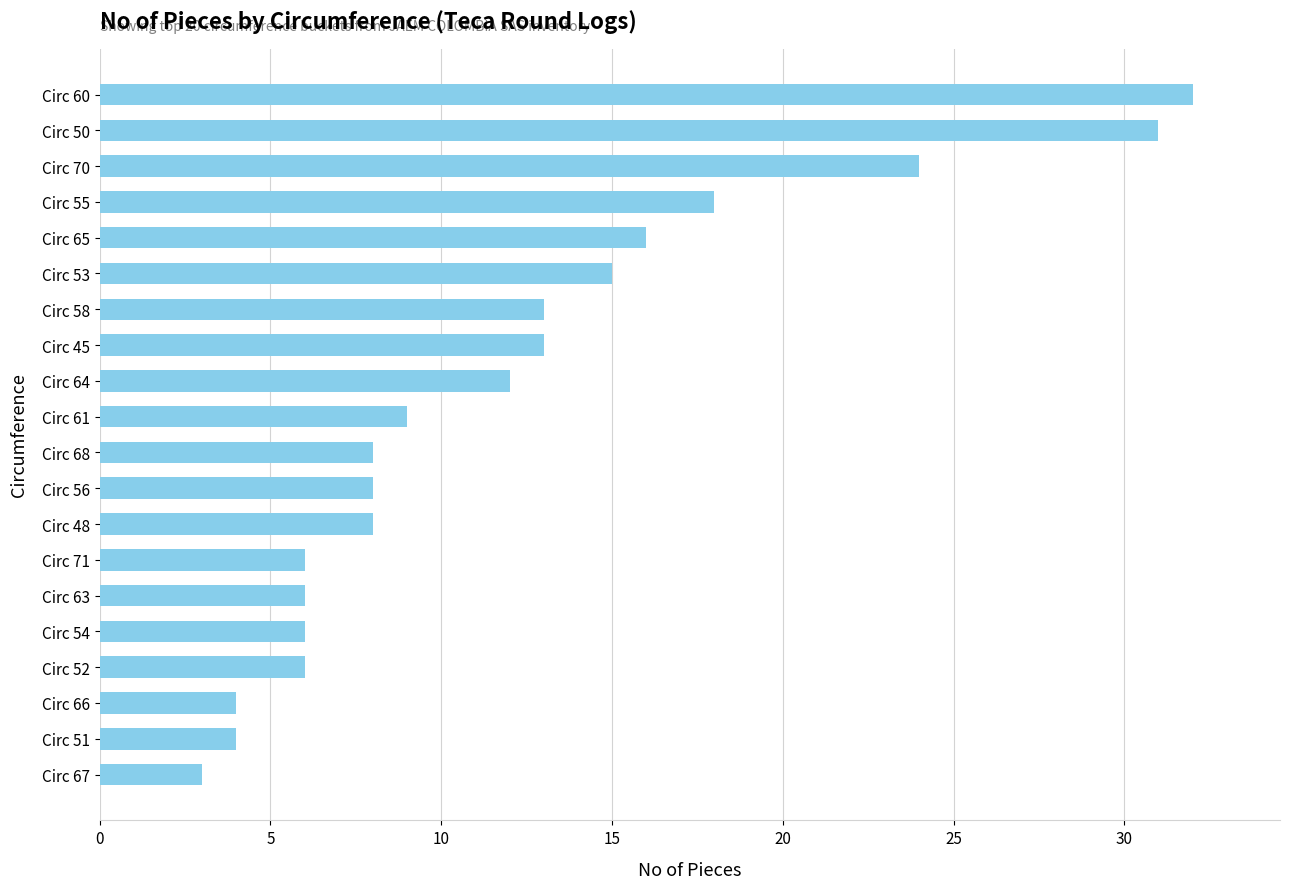

The chart shows a value of 8 at Circ 68. True or false?

True